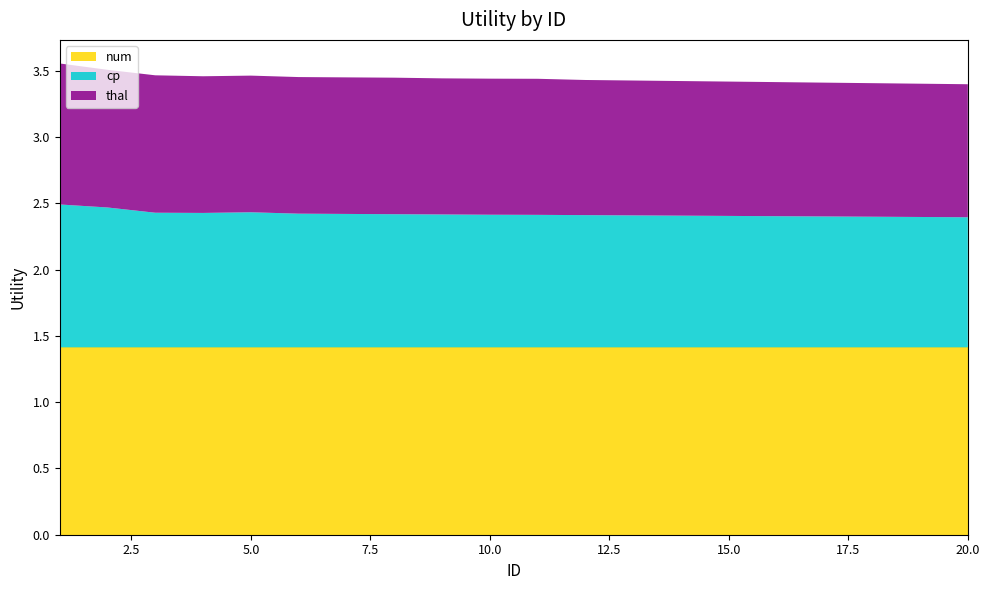

Reading right to left, extract all data points from this chart.

num: 20=1.4	19=1.4	18=1.4	17=1.4	16=1.4	15=1.4	14=1.4	13=1.4	12=1.4	11=1.4	10=1.4	9=1.4	8=1.4	7=1.4	6=1.4	5=1.4	4=1.4	3=1.4	2=1.4	1=1.4
cp: 20=1.0	19=1.0	18=1.0	17=1.0	16=1.0	15=1.0	14=1.0	13=1.0	12=1.0	11=1.0	10=1.0	9=1.0	8=1.0	7=1.0	6=1.0	5=1.0	4=1.0	3=1.0	2=1.1	1=1.1
thal: 20=1.0	19=1.0	18=1.0	17=1.0	16=1.0	15=1.0	14=1.0	13=1.0	12=1.0	11=1.0	10=1.0	9=1.0	8=1.0	7=1.0	6=1.0	5=1.0	4=1.0	3=1.0	2=1.0	1=1.1